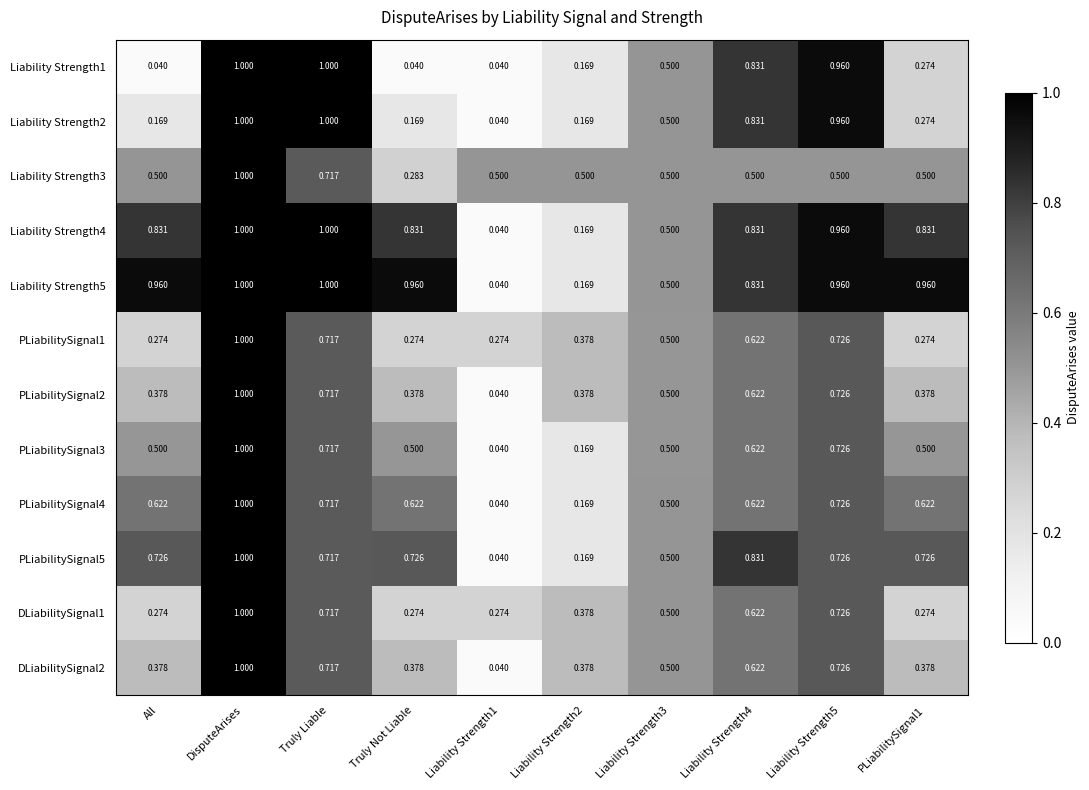

Is the value of DLiabilitySignal1 at Liability Strength5 greater than the value of Liability Strength4 at Liability Strength2?

Yes